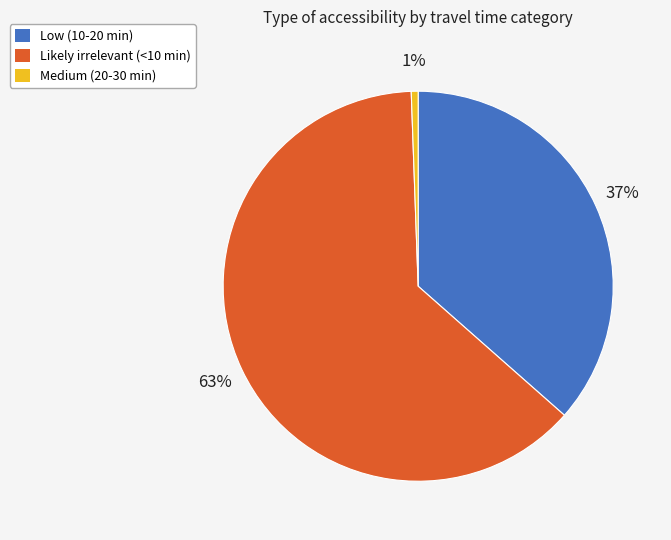

Which category accounts for the majority?

Likely irrelevant (<10 min)